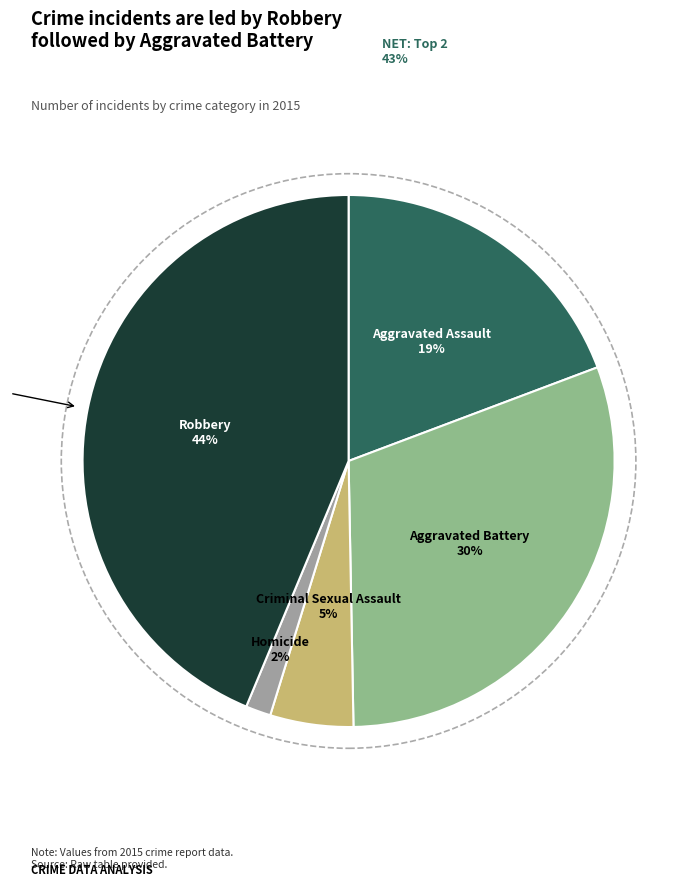

Count the number of slices in the pie.

5